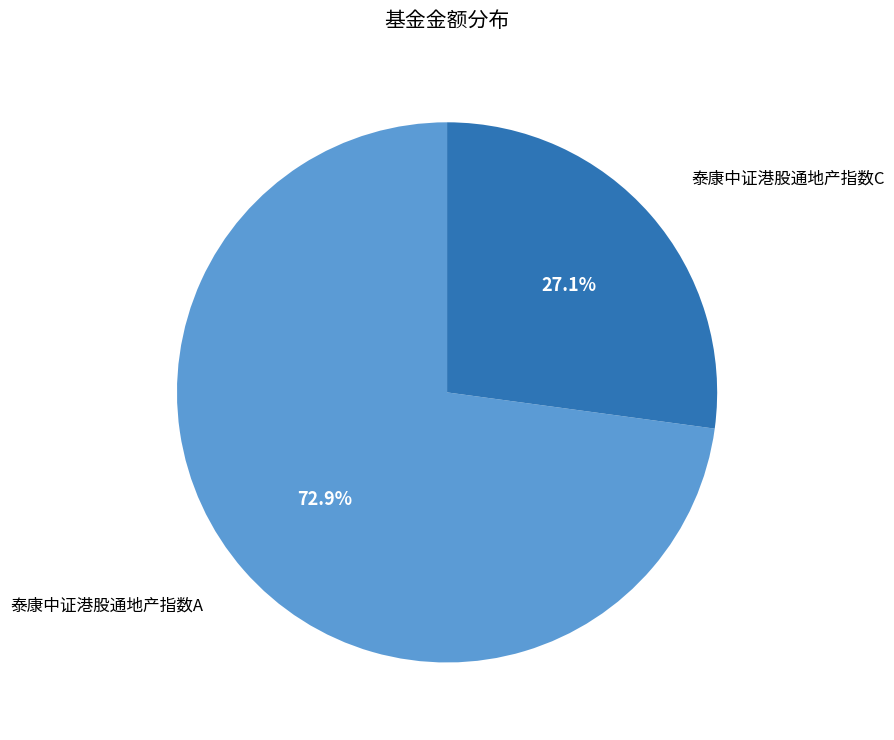

Is there a majority slice in this chart?

Yes